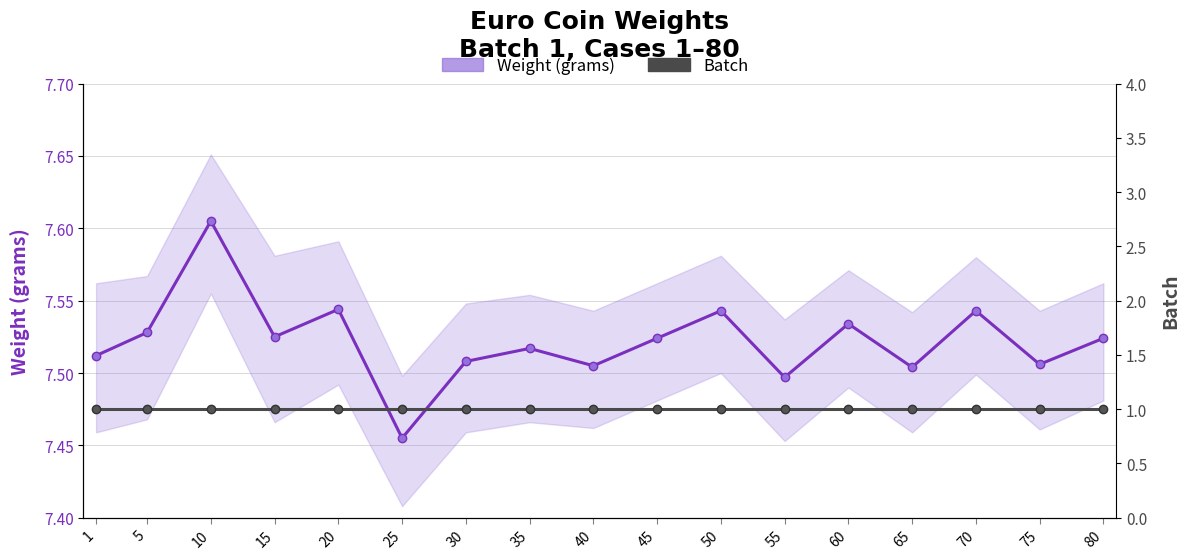

At how many categories does at least one series exceed 5?

17